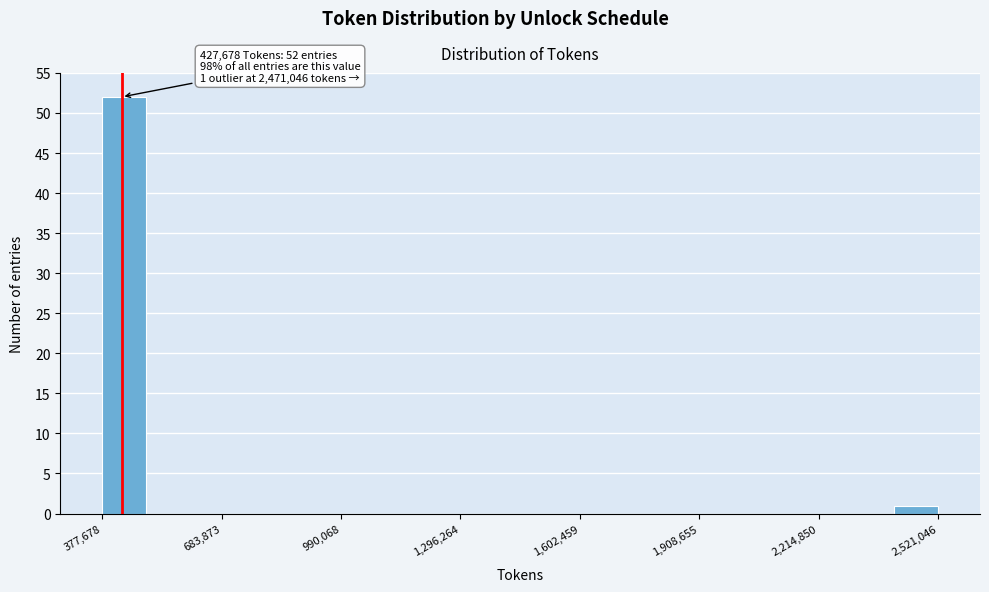

Read against the x-axis, roughly where is the centre of the tallest bar?

450000